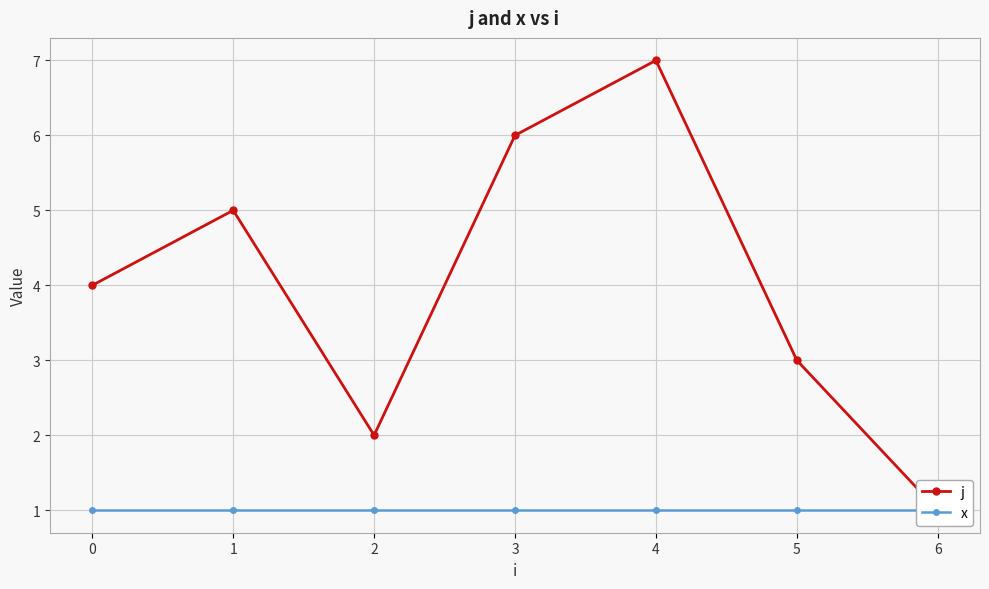

Is it true that x equals 1 at 5?

True